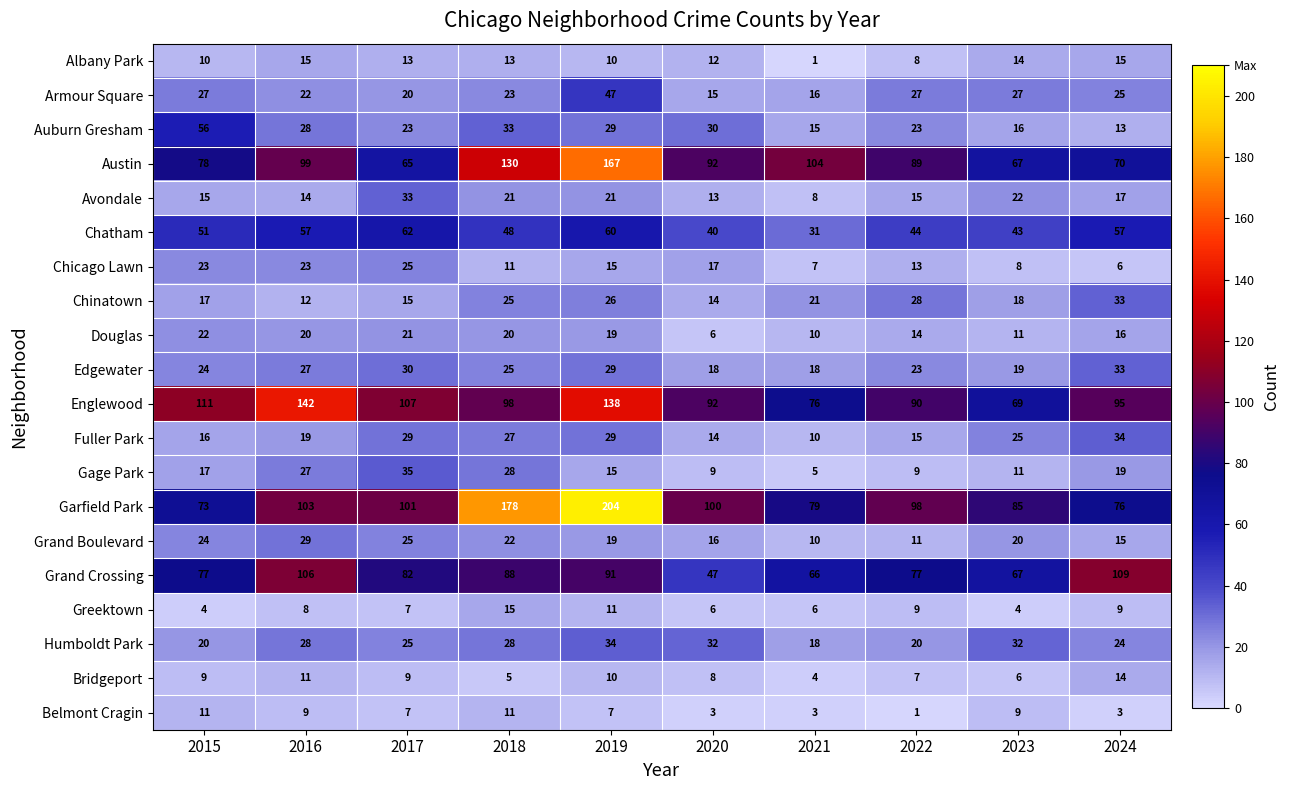

What is the sum of all Garfield Park values?

1097